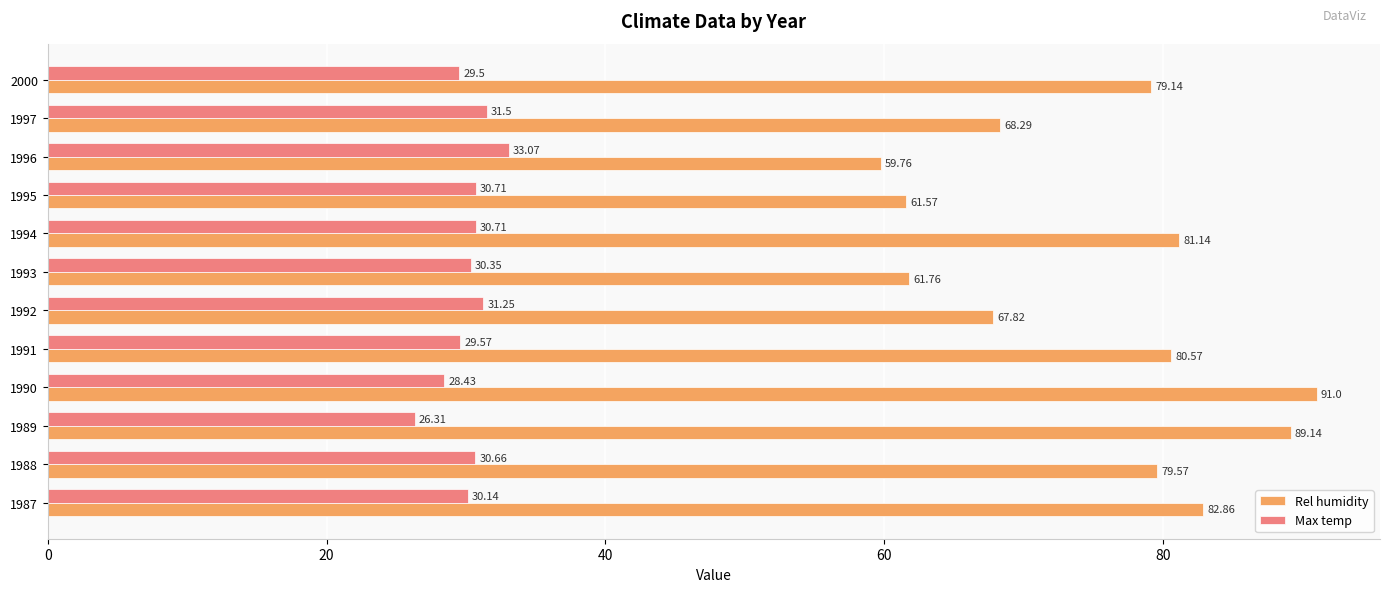

Which category has the lowest value across all series?

1989